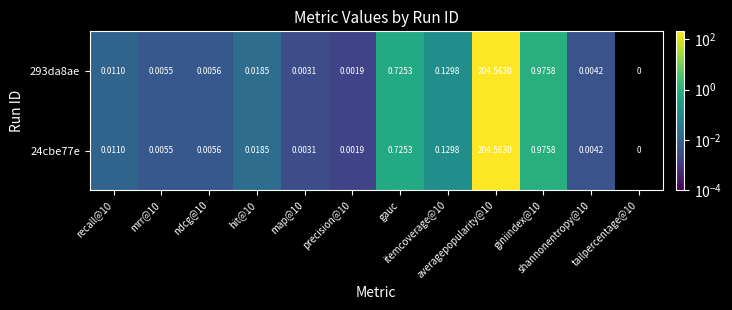

What is the greatest value displayed?

204.6